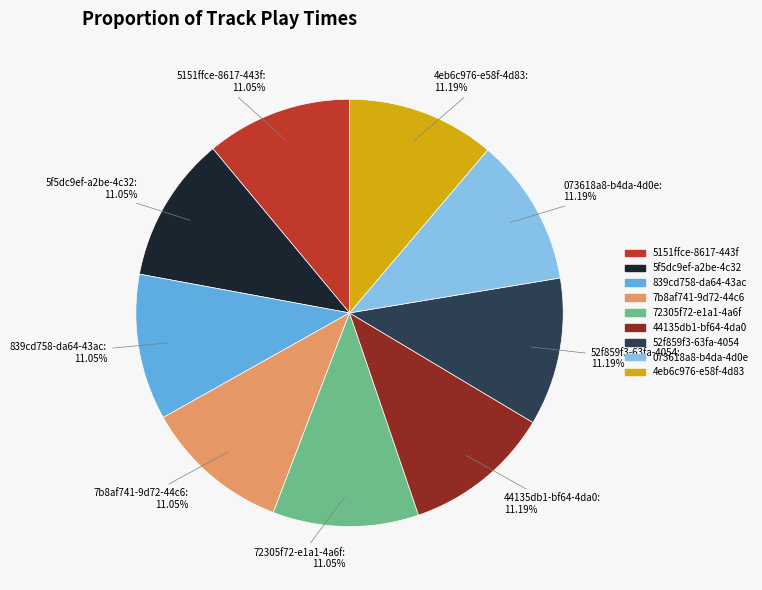

Does 5f5dc9ef-a2be-4c32 represent more than half of the total?

No